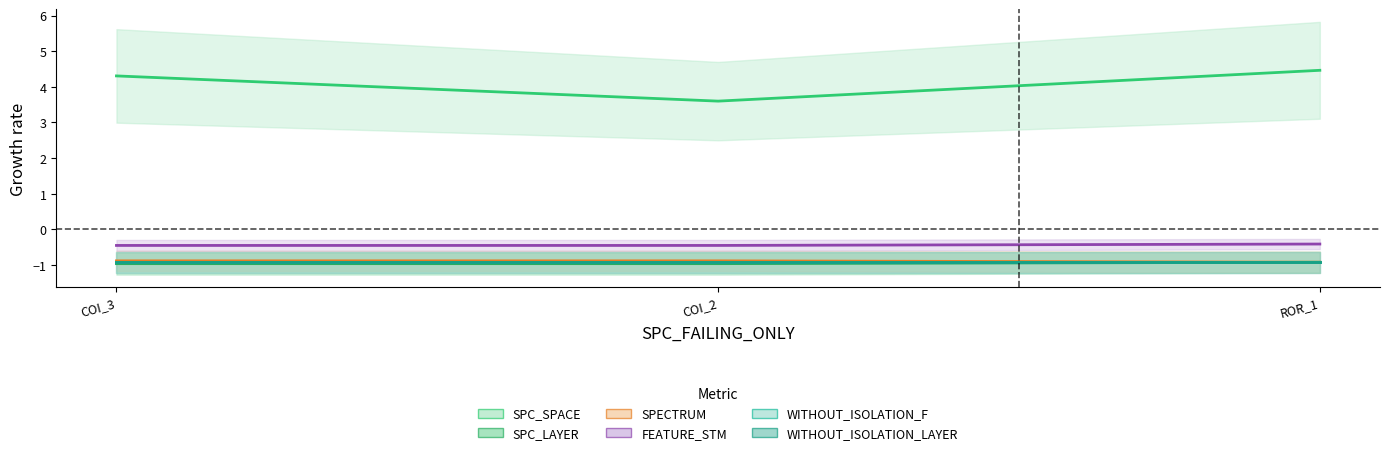

What is the approximate value of SPC_SPACE at ROR_1?

4.5